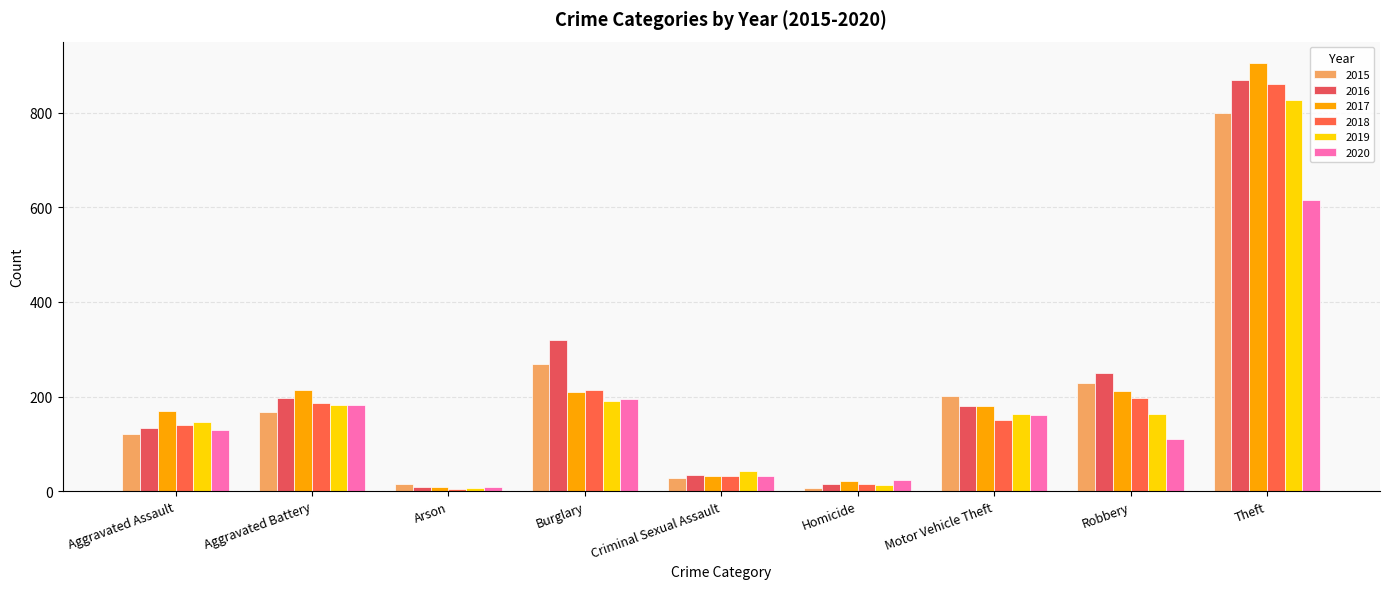

What is the label of the 5th bar from the left?

Criminal Sexual Assault